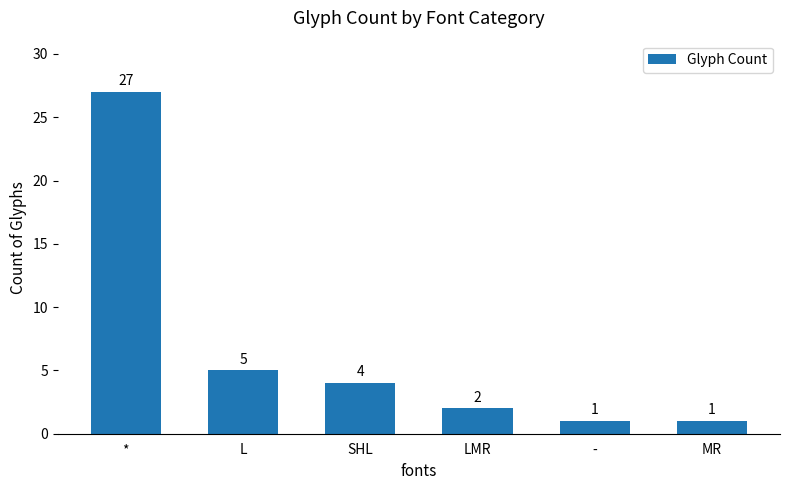

Is it true that the value at LMR is 3?

False